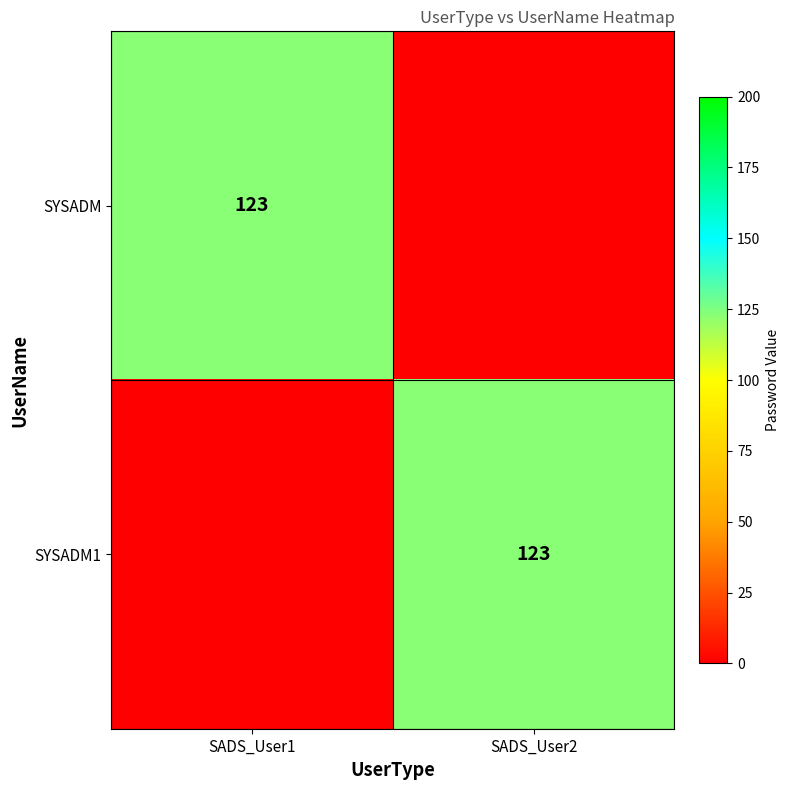

Is it true that SYSADM1 equals 123 at SADS_User2?

True